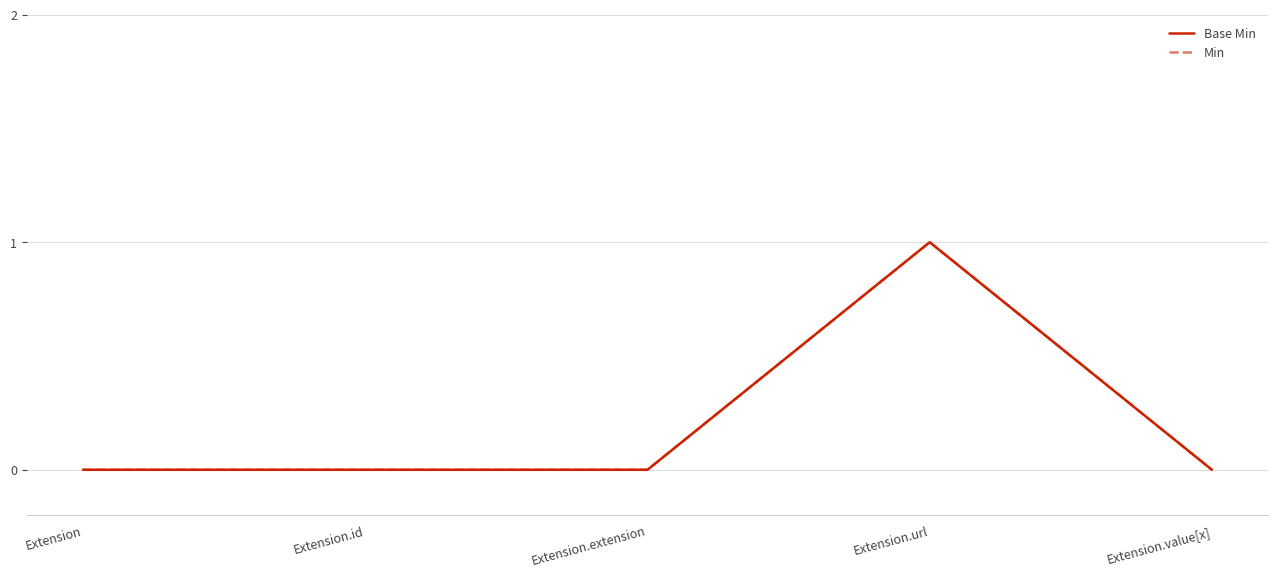

At which category does Min reach its first local peak?

Extension.url